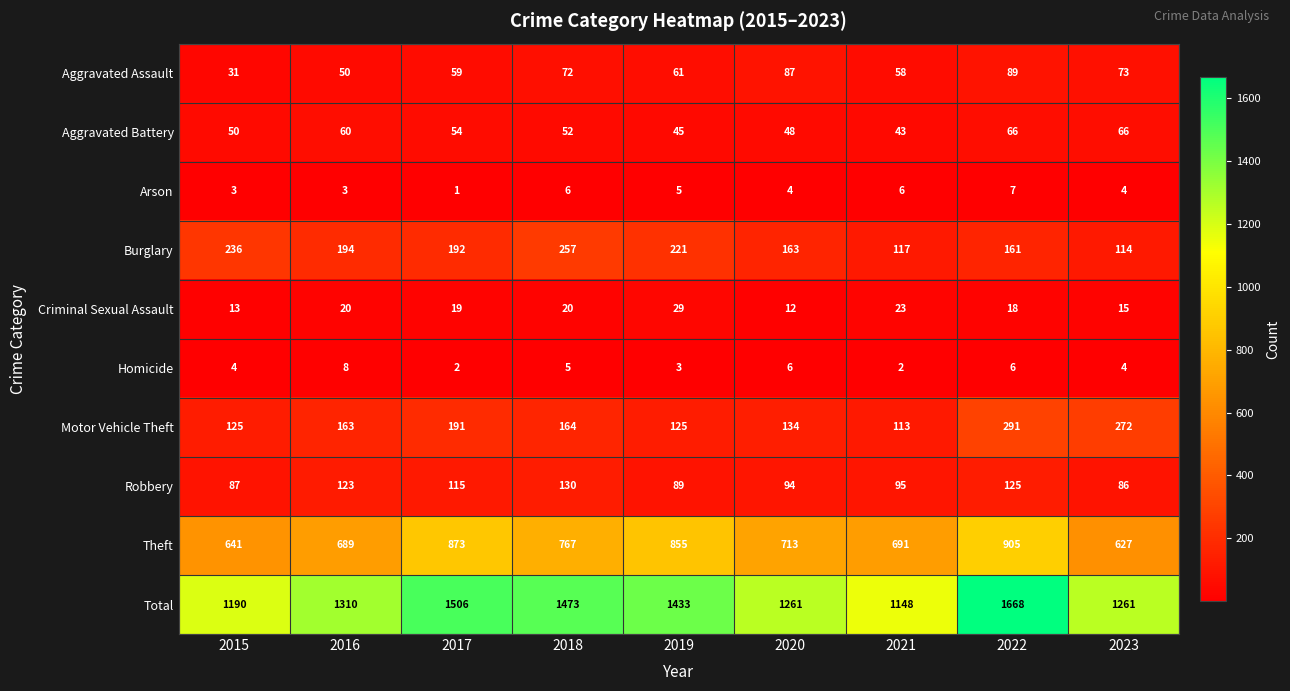

What is the difference between the maximum and minimum values in the Robbery series?

44